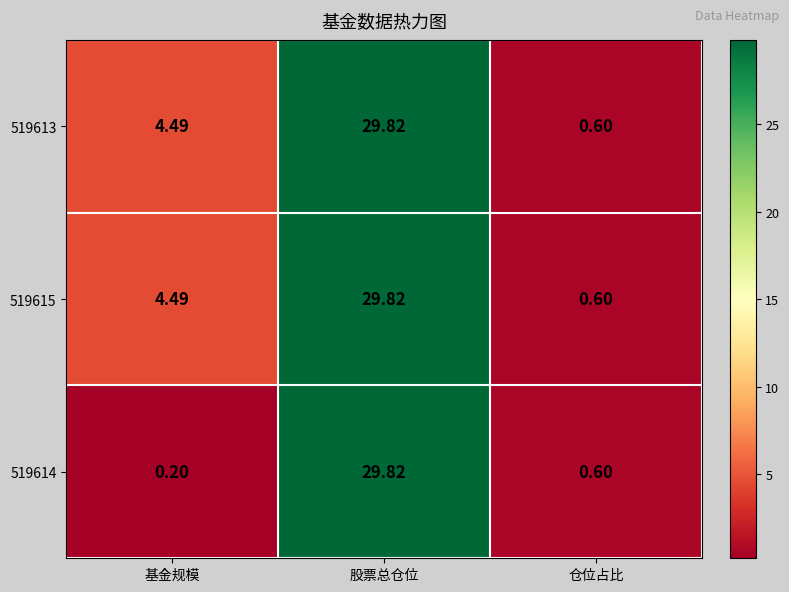

Rank the categories by 519615 value from lowest to highest.

仓位占比, 基金规模, 股票总仓位